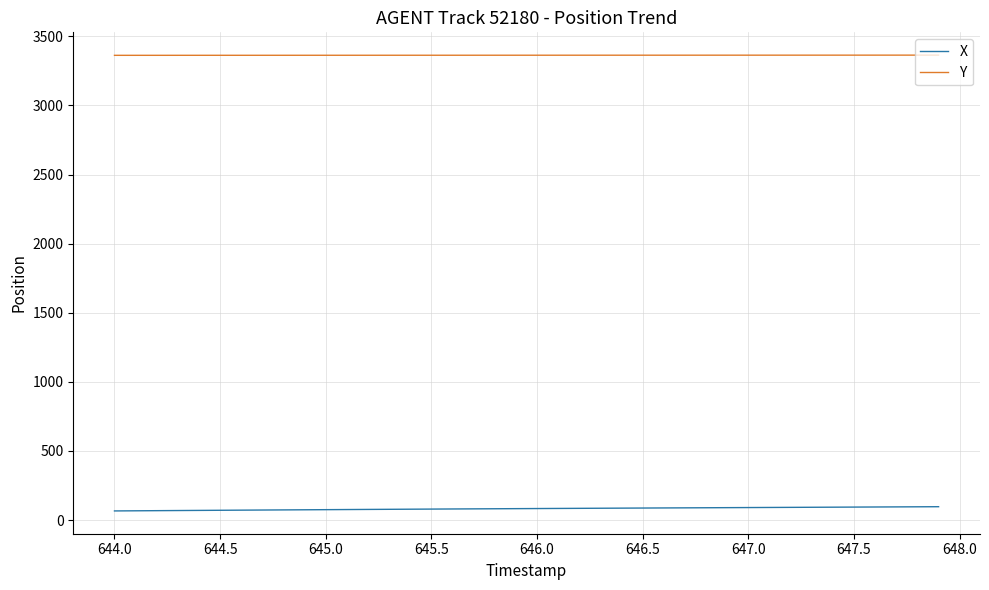

True or false: Y and X cross at least once.

False